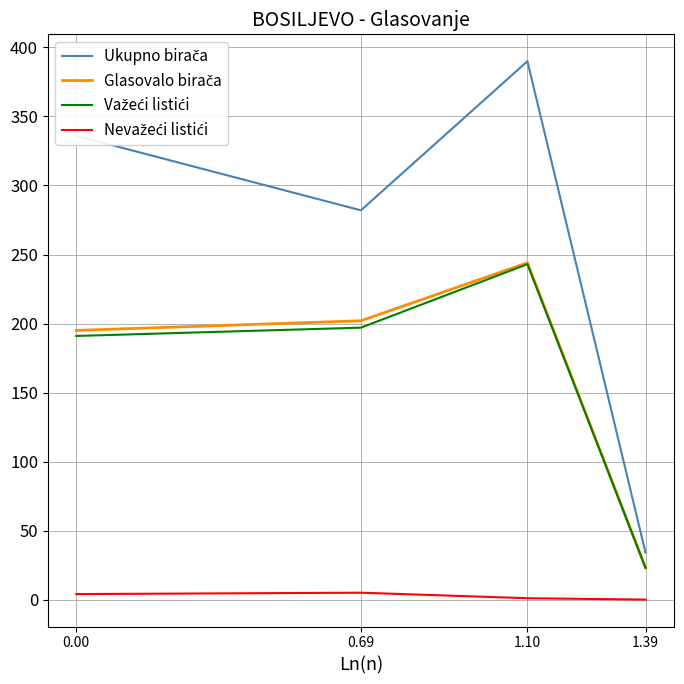

At which category is the sum across all series the highest?

1.10